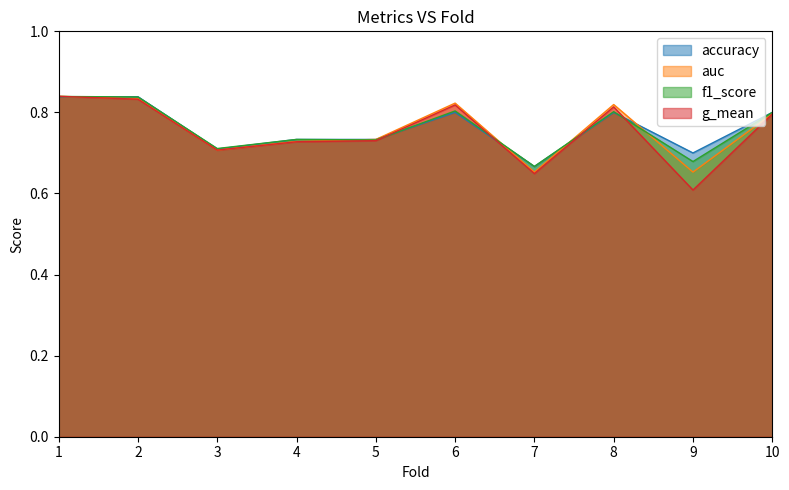

What is the difference between the maximum and minimum values in the auc series?

0.2